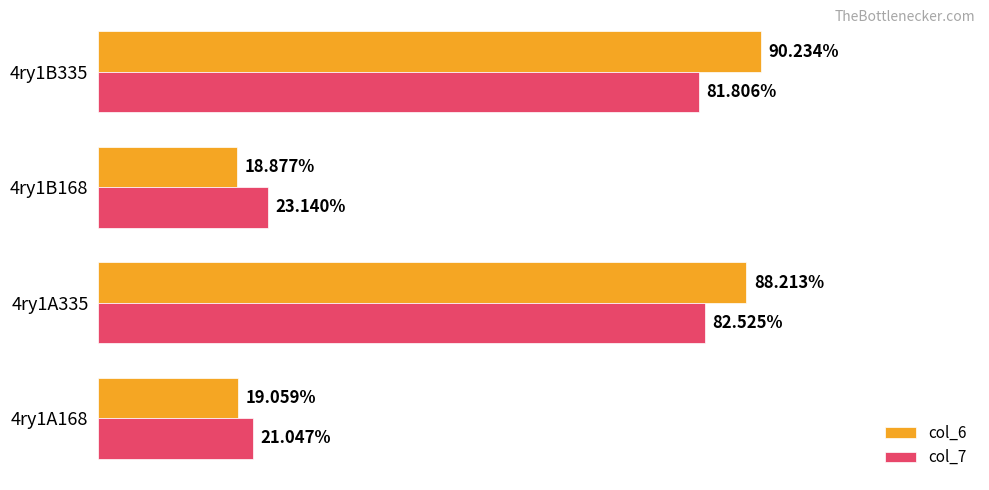

Which series has the largest total across all categories?

col_6